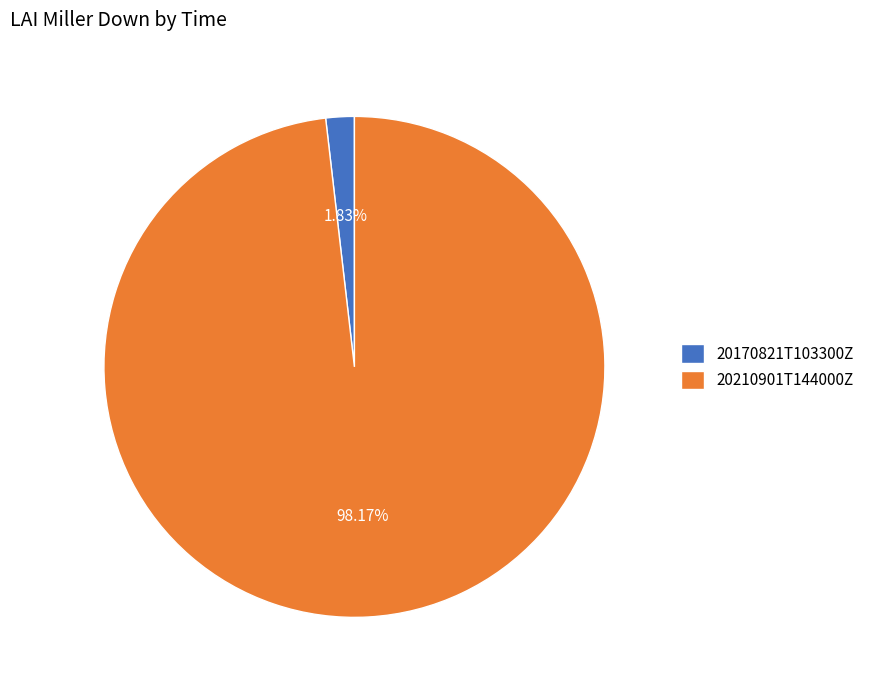

What is the total percentage of 20210901T144000Z and 20170821T103300Z?

100.0%